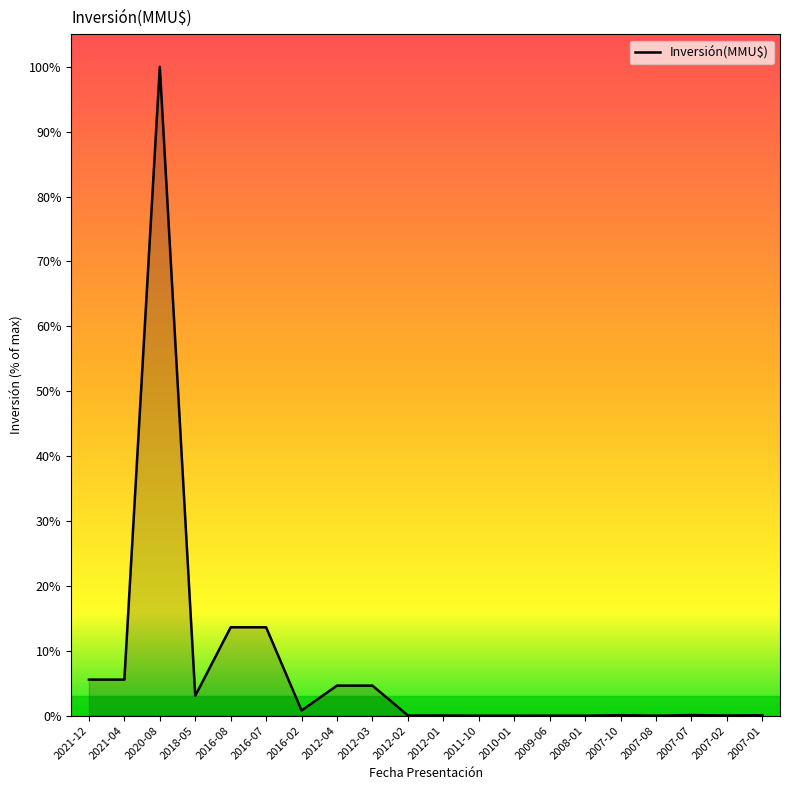

What is the difference between the maximum and minimum values?

100.0